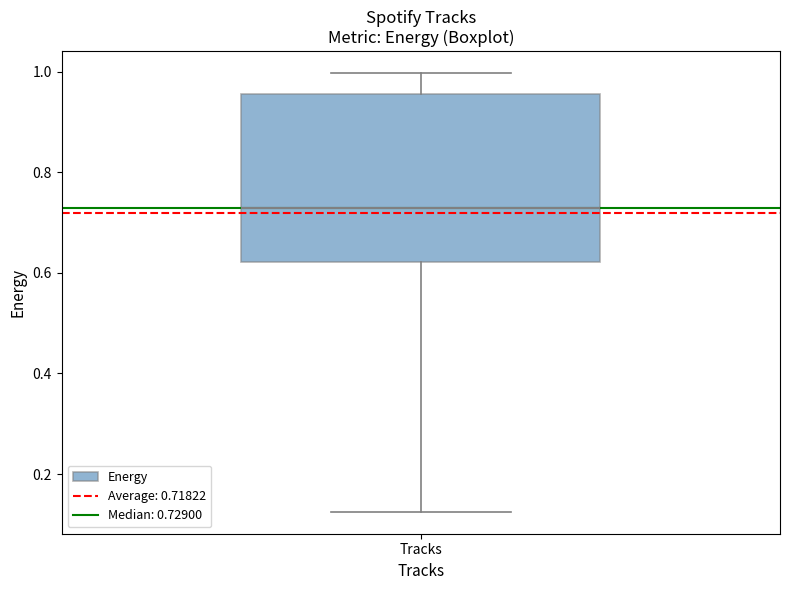

Read this box plot against the y-axis: the position of the median line, the range covered by the box, and the ends of both whiskers. The values are not printed on the chart, so give them approximately, as read against the axis.

median 0.72, box 0.62 to 0.96, whiskers 0.12 to 1.00